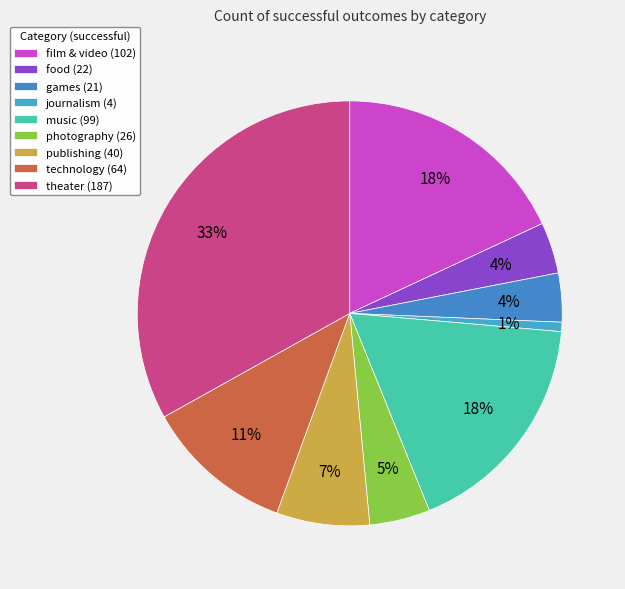

Count the number of slices in the pie.

9